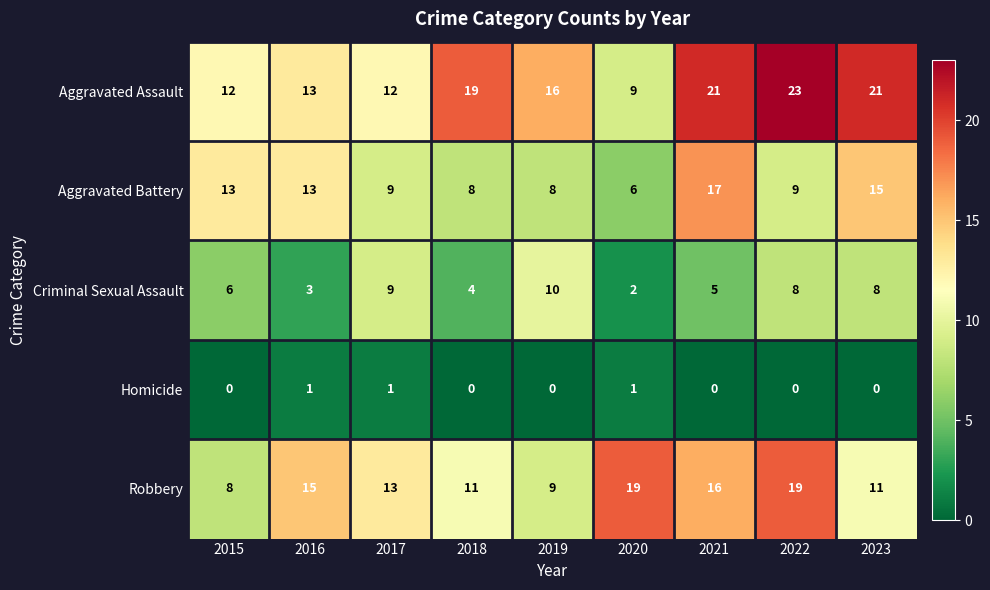

Which series changed the most between 2018 and 2021?

Aggravated Battery